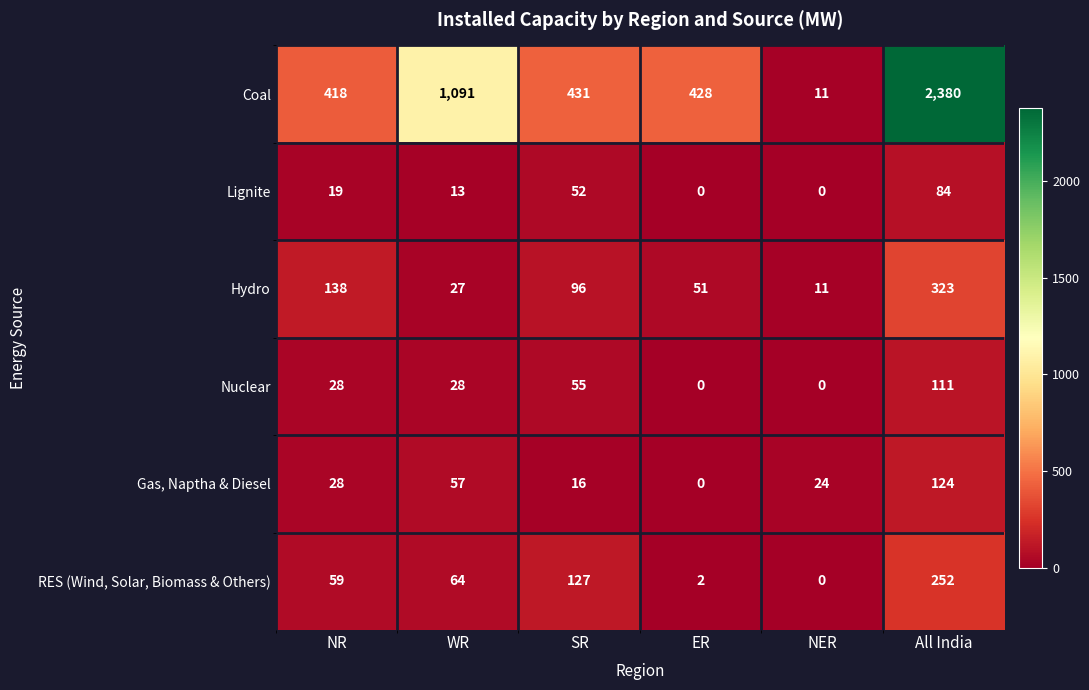

The Nuclear series shows 28 at NR. True or false?

True